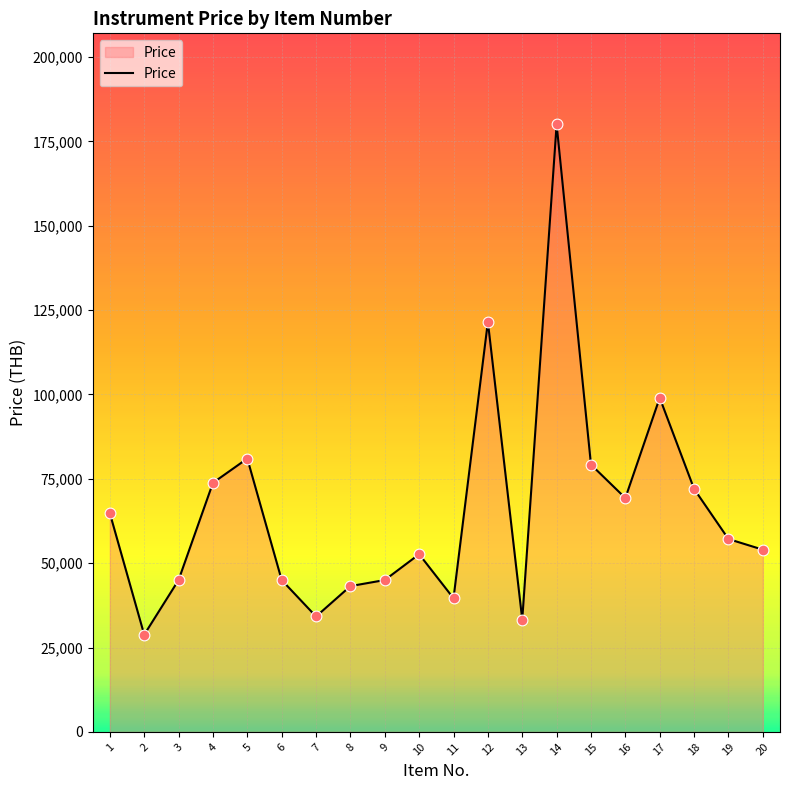

What is the ratio of the value at 20 to the value at 12?

0.4